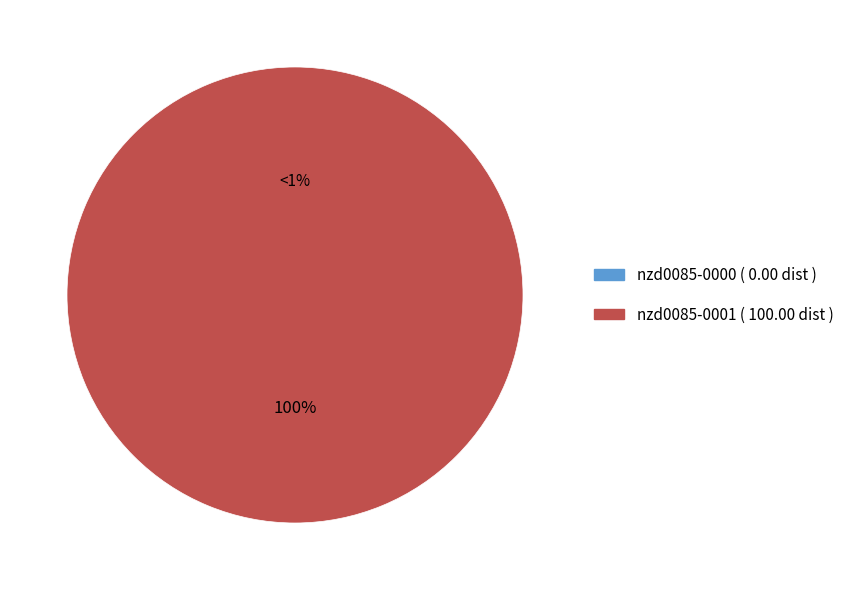

Which slice is the smallest?

nzd0085-0000